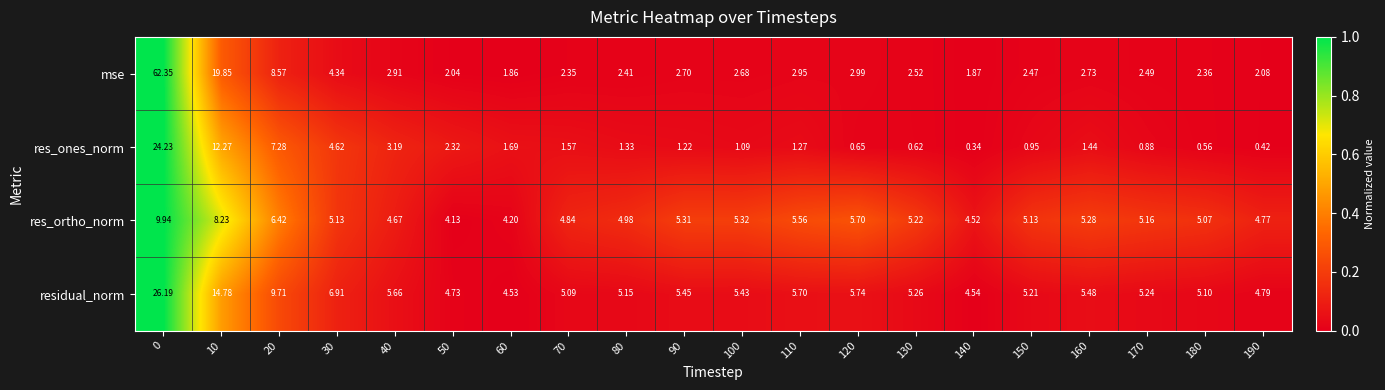

Which series changed the most between 90 and 160?

res_ones_norm